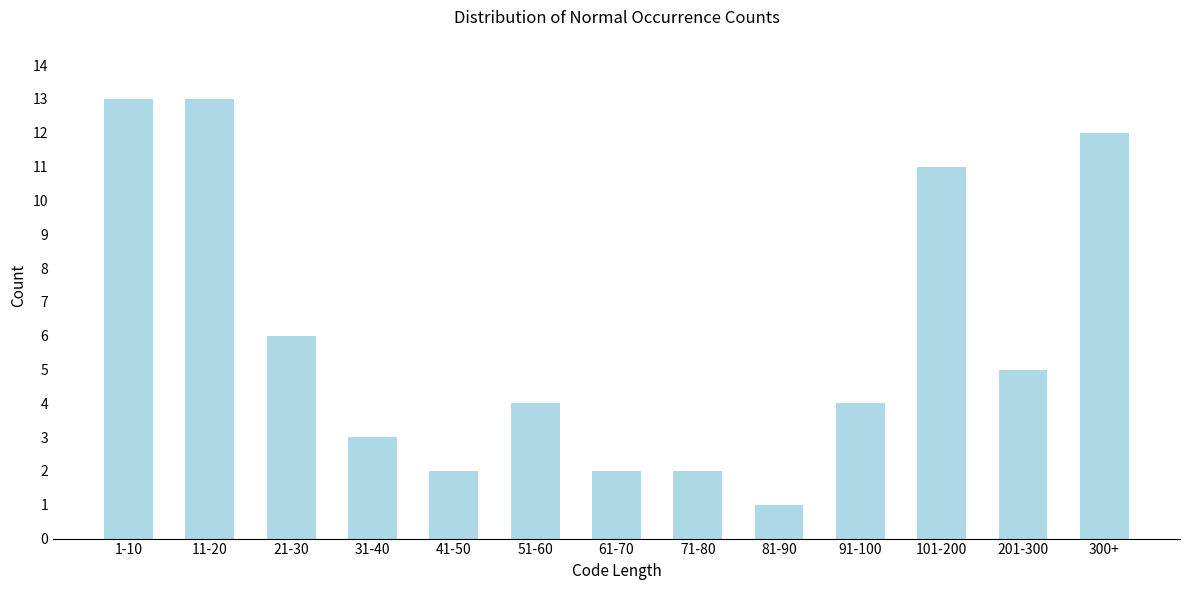

Reading right to left, transcribe all the data shown in this chart.

12	5	11	4	1	2	2	4	2	3	6	13	13